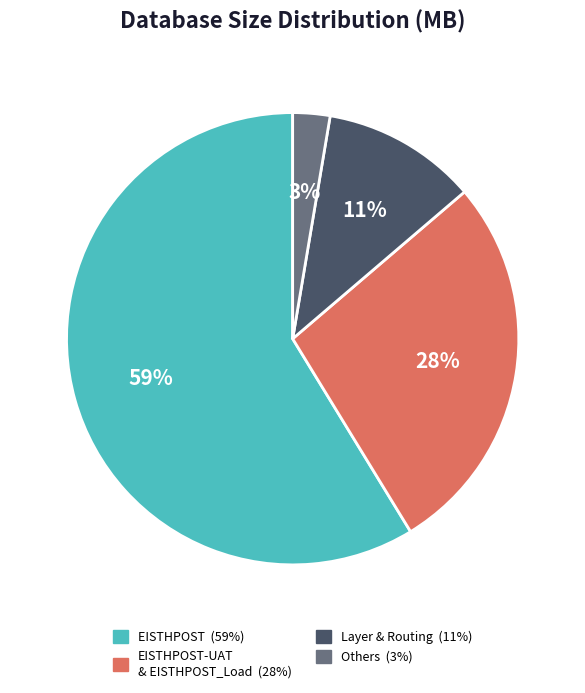

Count the number of slices in the pie.

4